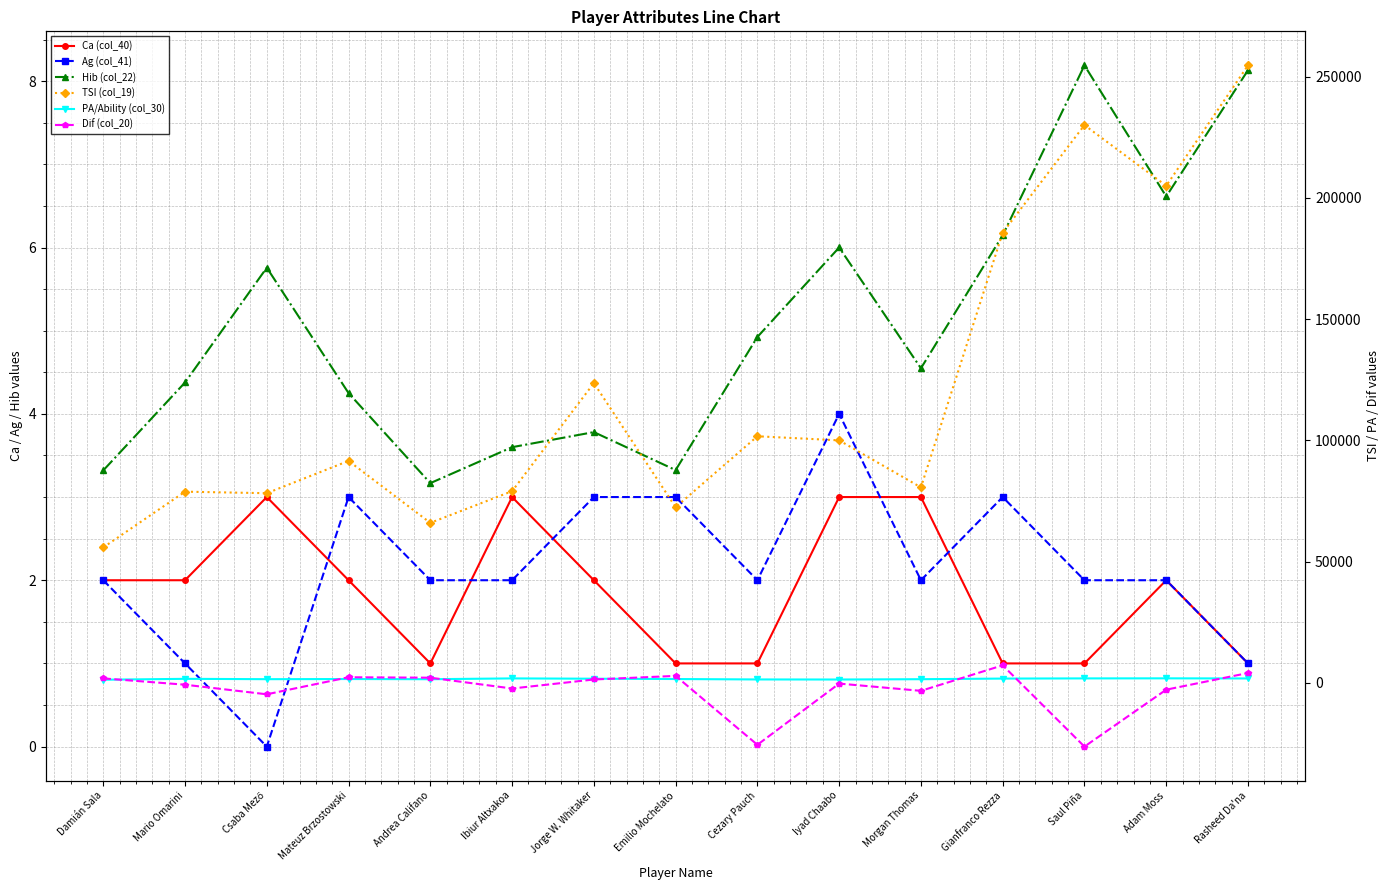

Rank the series by their maximum value, from lowest to highest.

Ca (col_40), Ag (col_41), Hib (col_22), PA/Ability (col_30), Dif (col_20), TSI (col_19)